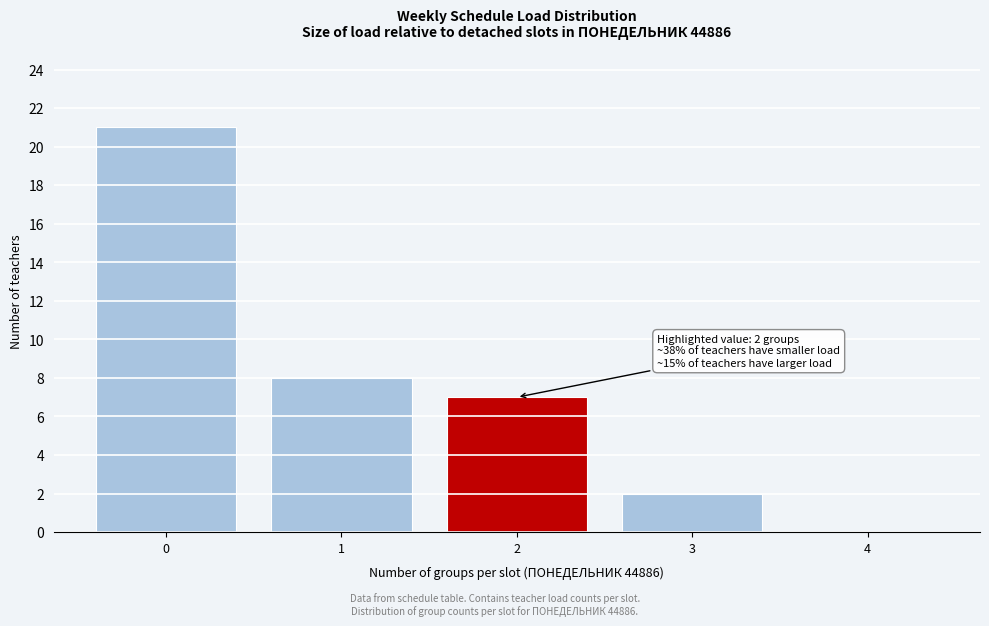

Reading left to right, extract all data points from this chart.

0=21	1=8	2=7	3=2	4=0